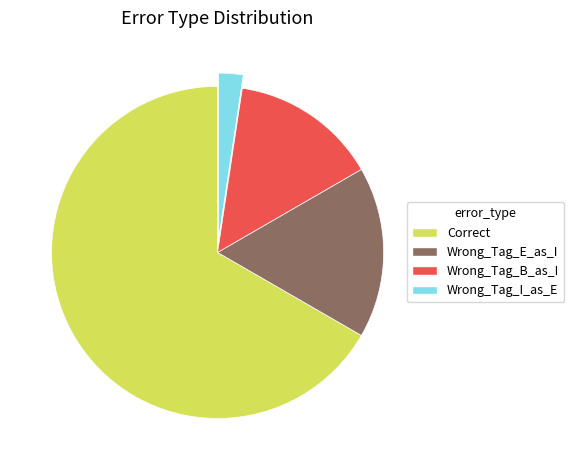

Rank the categories by value from lowest to highest.

Wrong_Tag_I_as_E, Wrong_Tag_B_as_I, Wrong_Tag_E_as_I, Correct